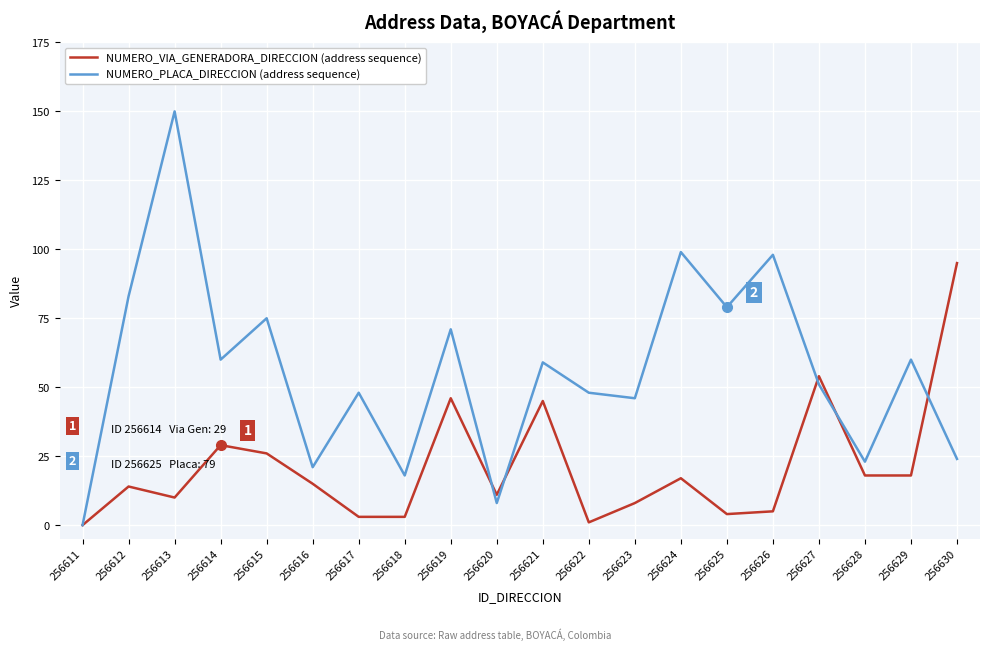

What is the greatest value displayed?

150